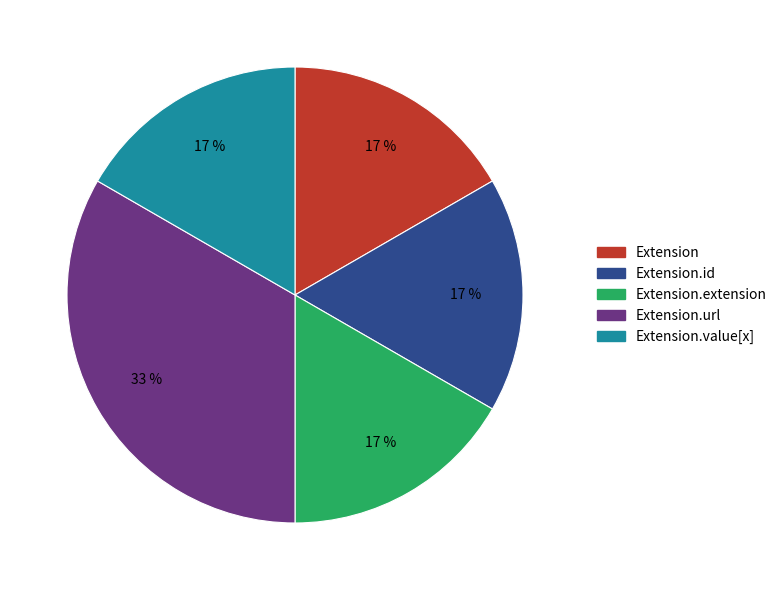

To the nearest percent, what is the average slice percentage?

20%